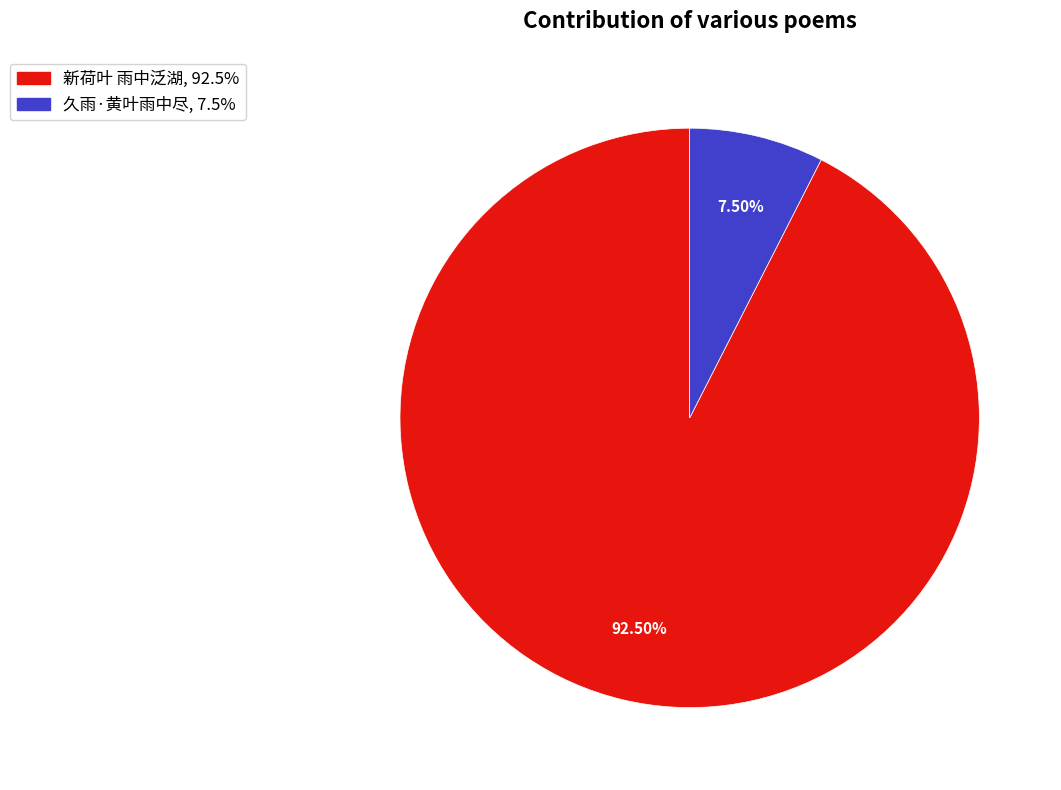

To the nearest percent, what is the difference between the largest and smallest slice percentages?

85%